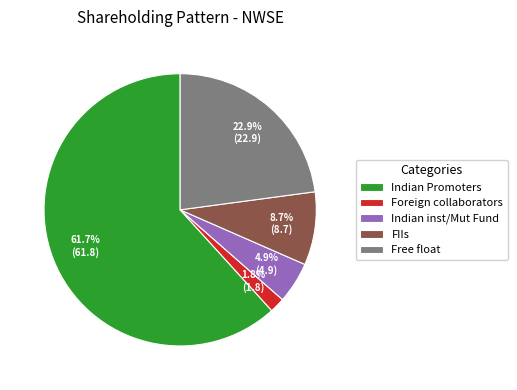

Approximately how many times larger is the value at Foreign collaborators compared to Free float?

0.1